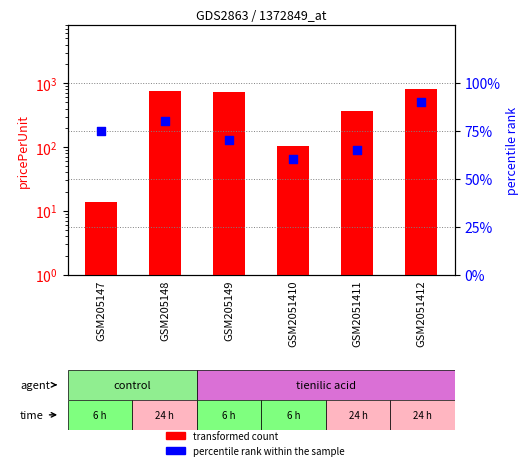

Which series reaches the minimum Y coordinate?

transformed count